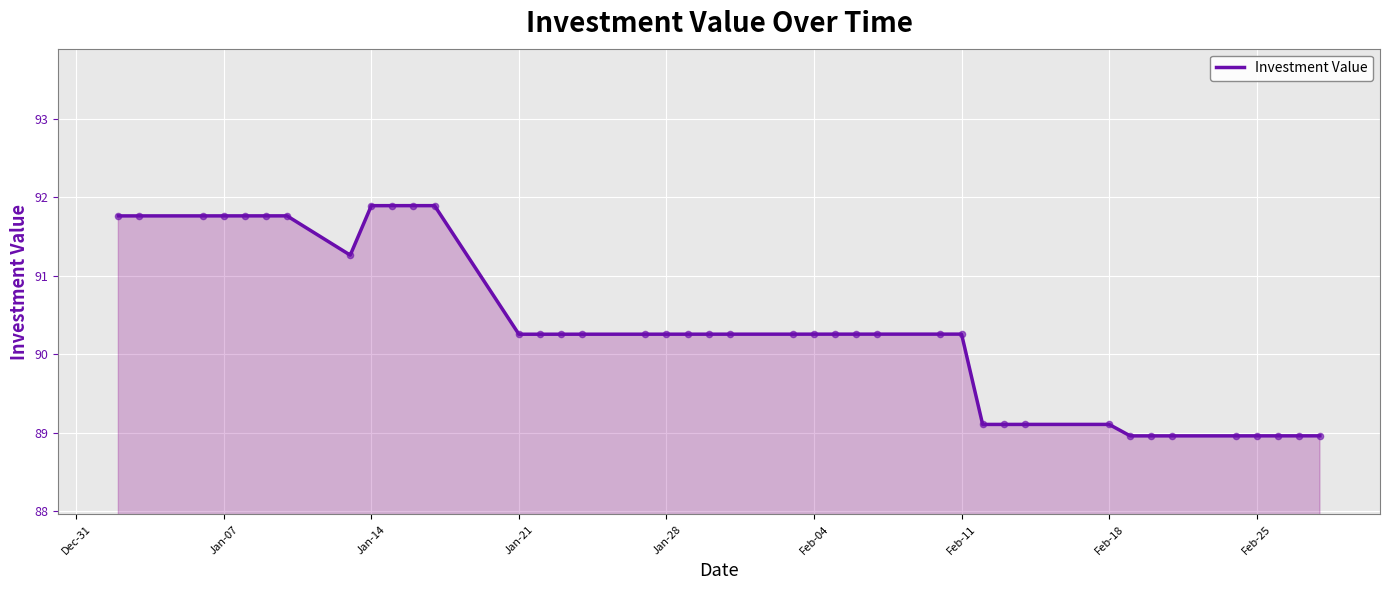

What is the greatest value displayed?

91.9